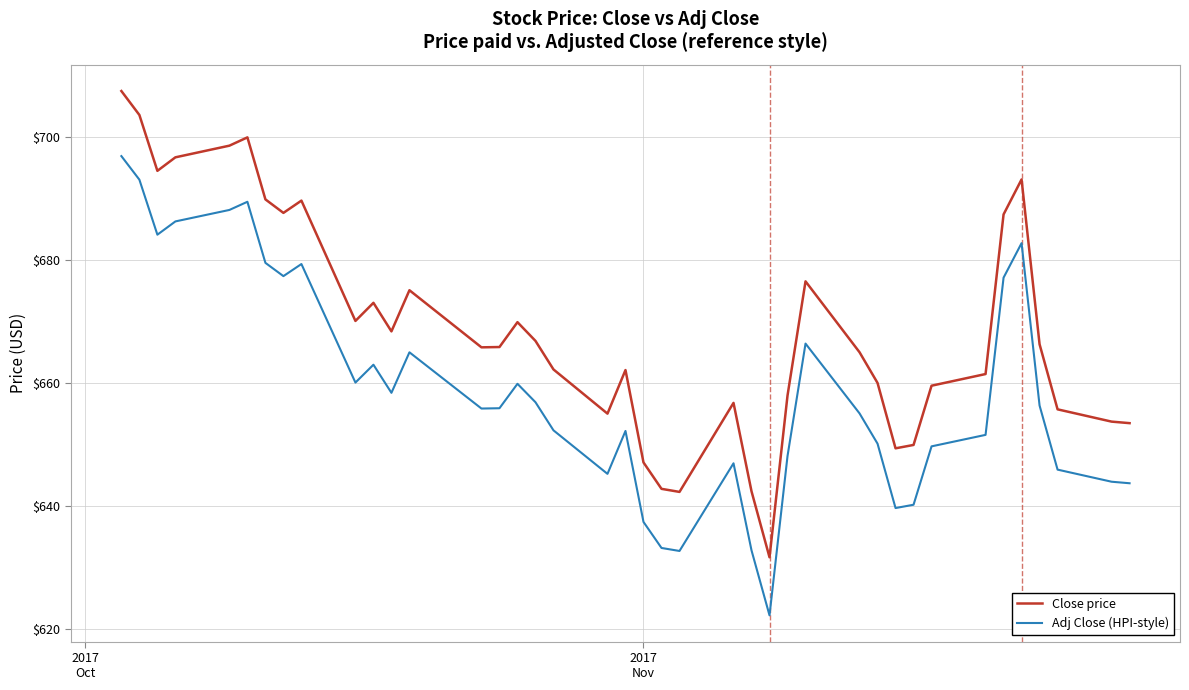

Which series has the largest total across all categories?

Close price